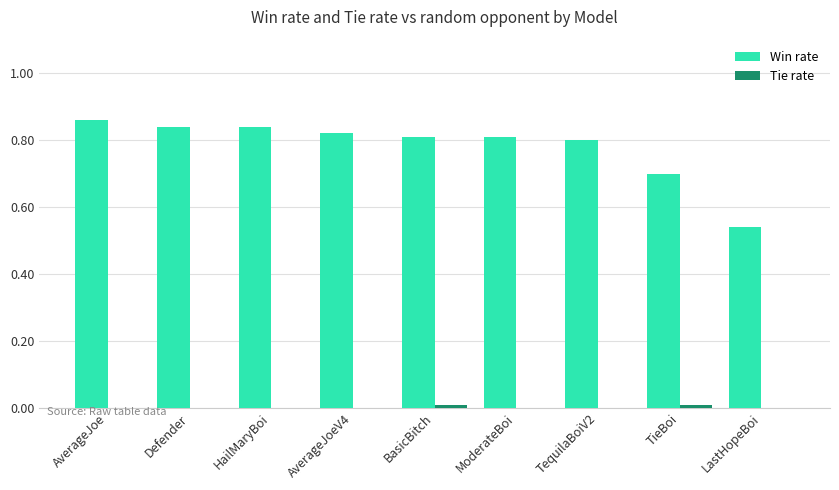

Is it true that Win rate equals 0.2 at LastHopeBoi?

False